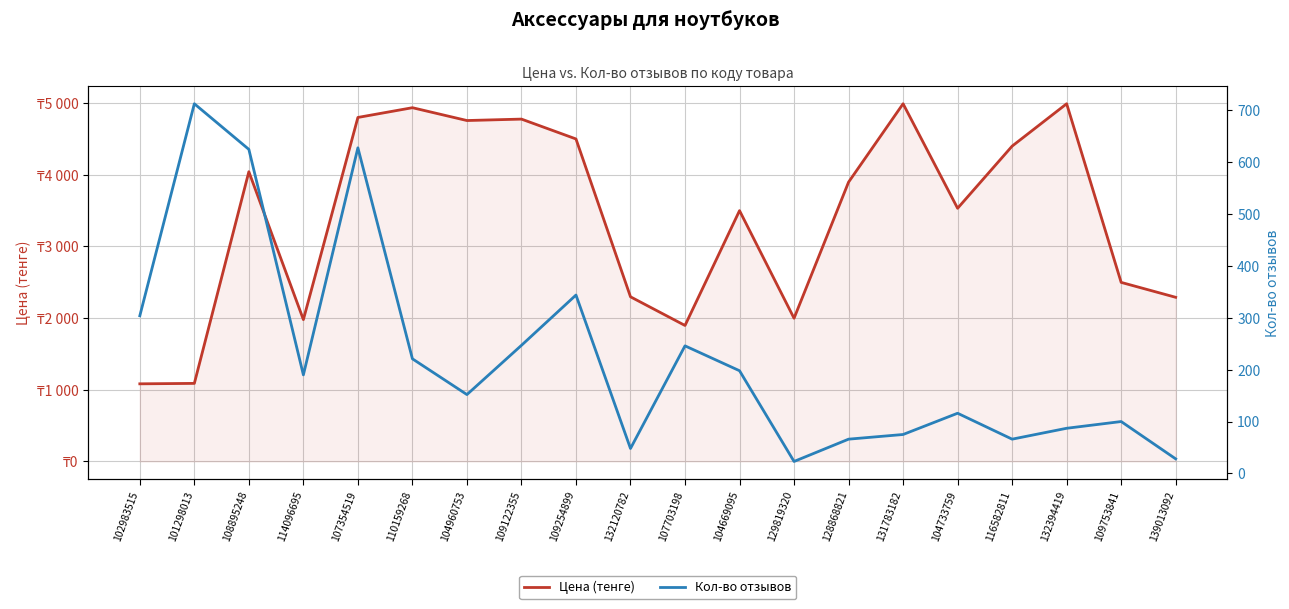

True or false: Цена (тенге) and Кол-во отзывов cross at least once.

False